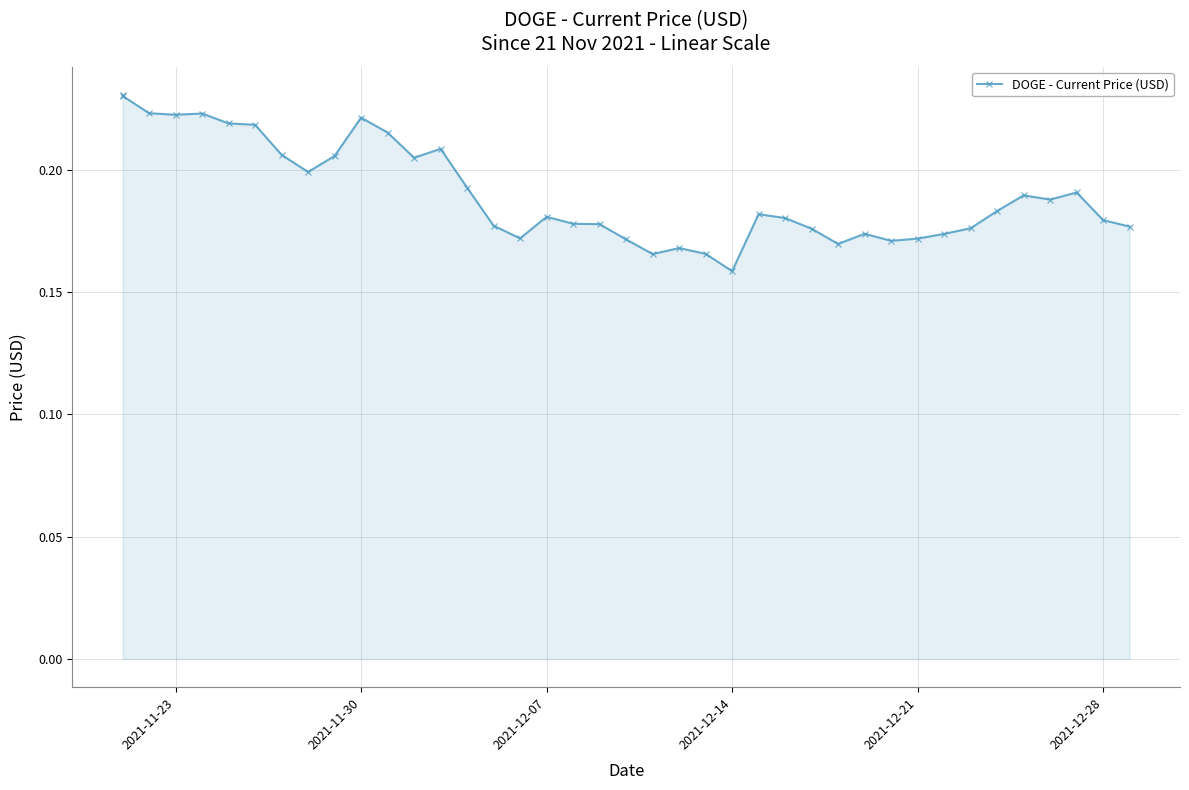

What is the value of the 13th point from the left?

0.2